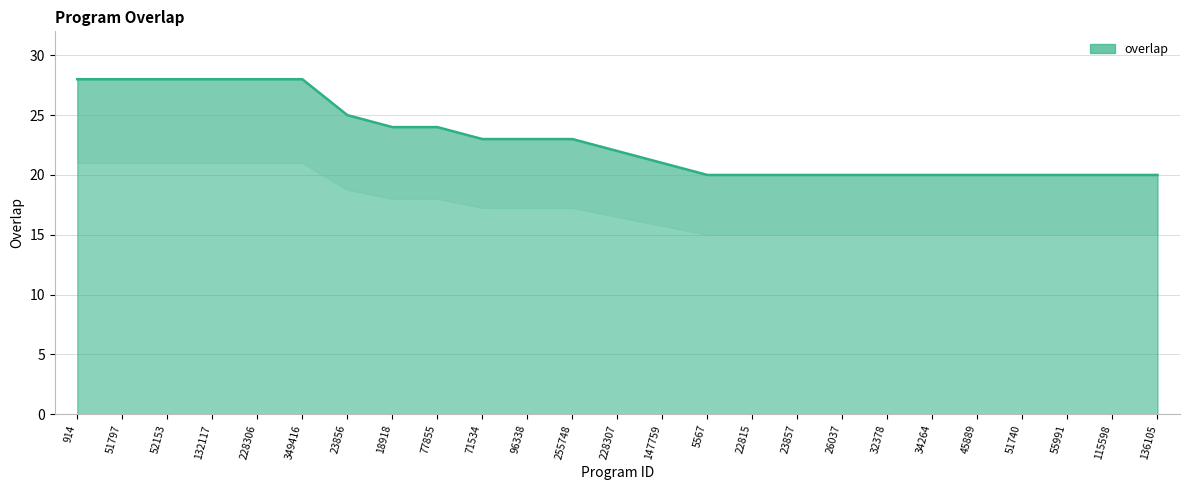

What is the sum of the values at 45889 and 23856?

45